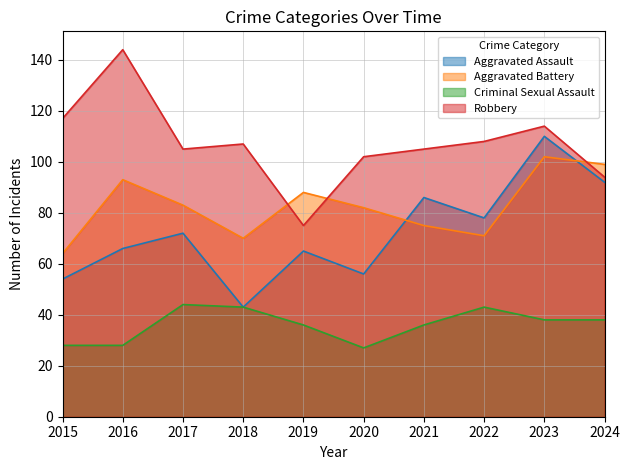

At how many categories does at least one series exceed 102?

7